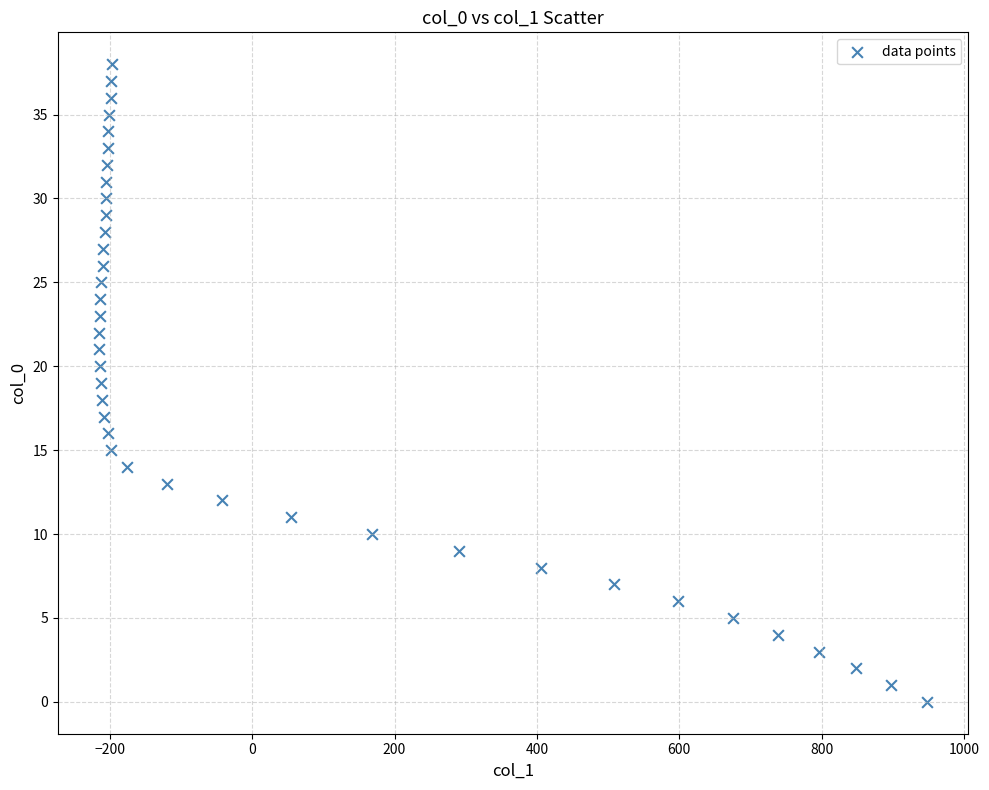

What is the range of Y values (max minus min)?

38